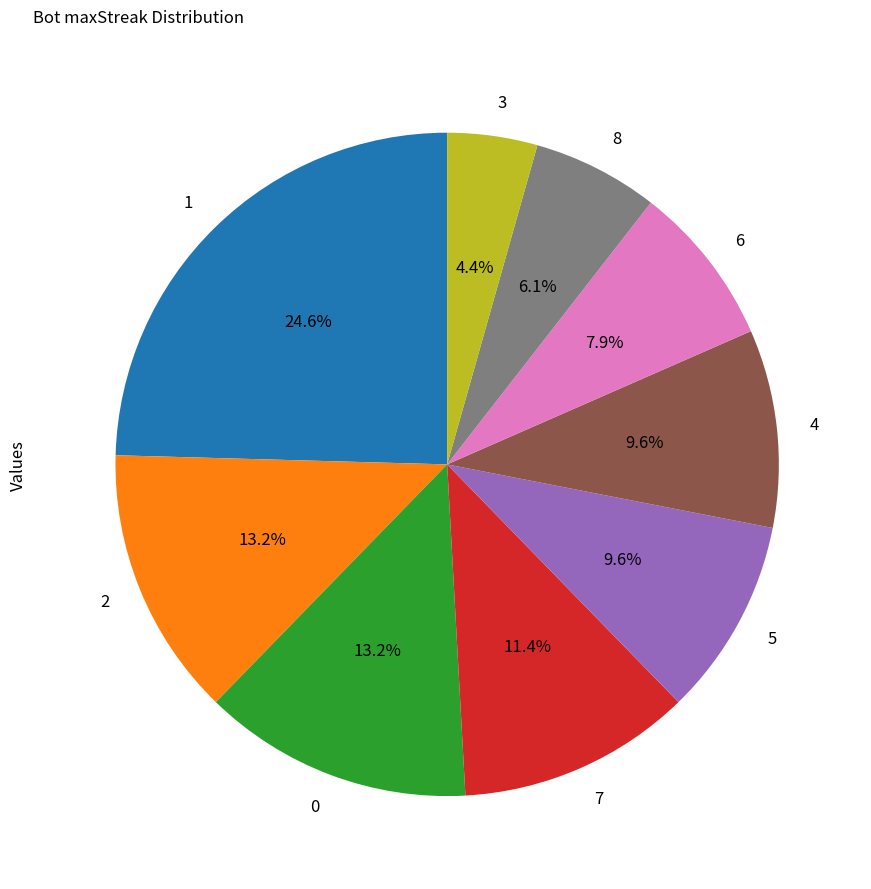

To the nearest percent, what is the combined percentage of 5 and 4?

19%